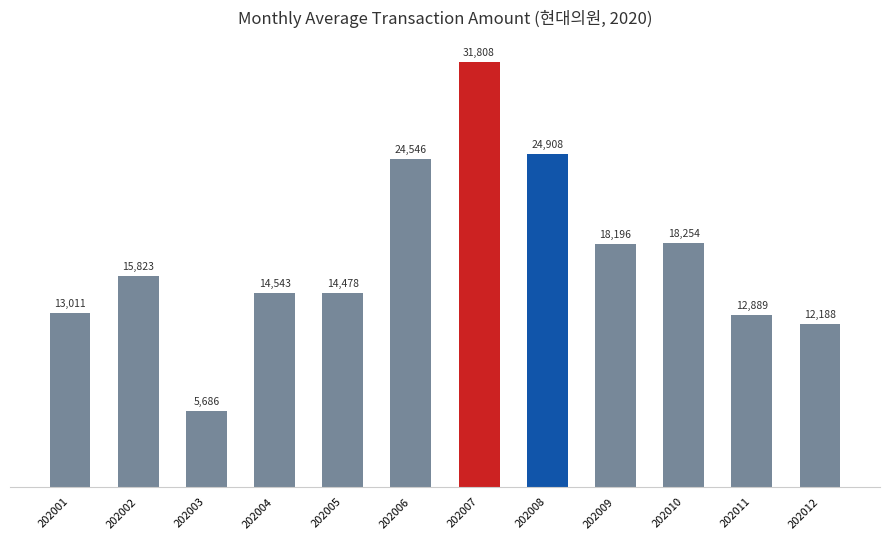

What value does the data have at 202008?

24908